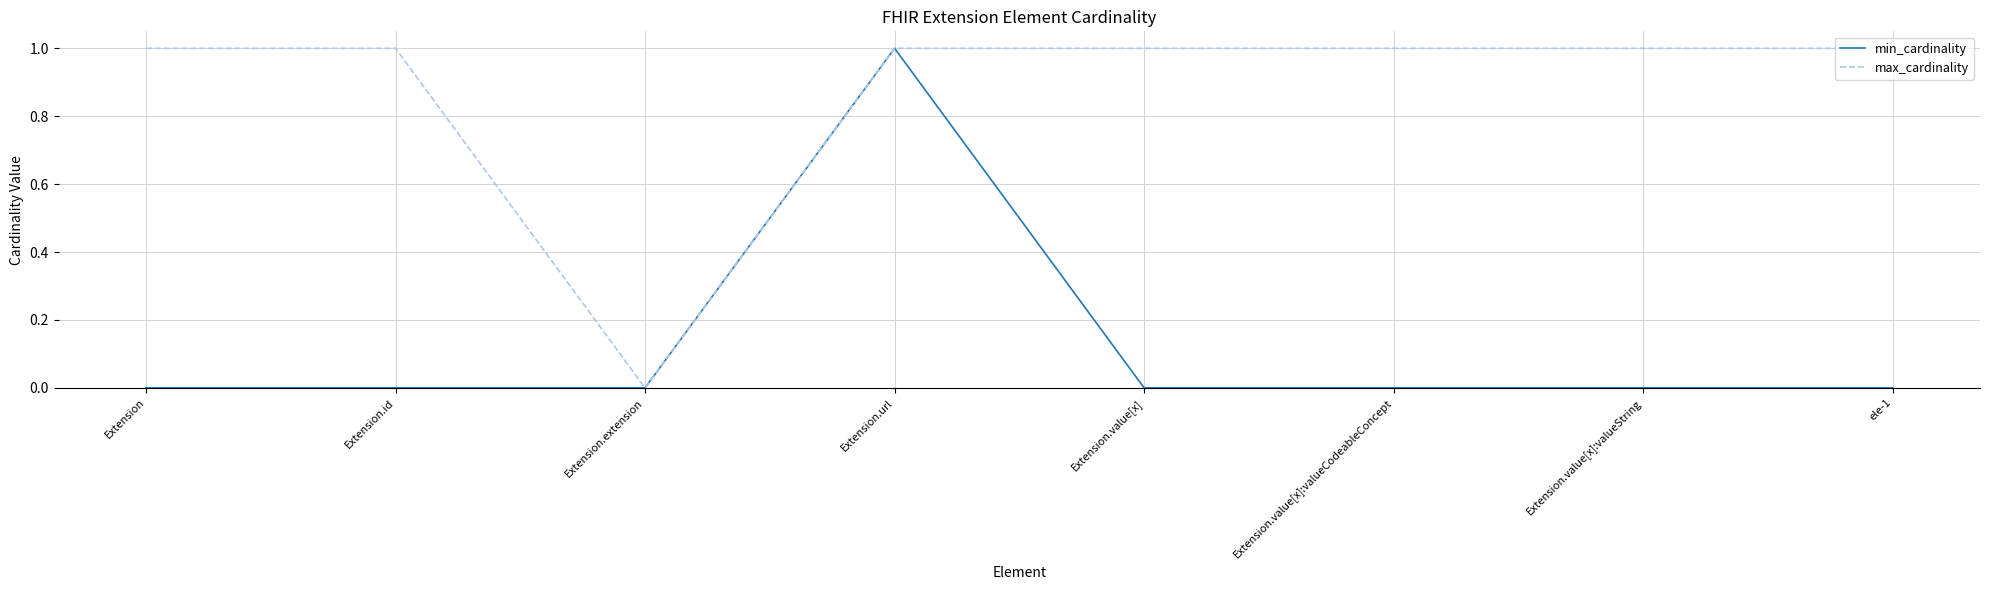

What position from the right is Extension?

8